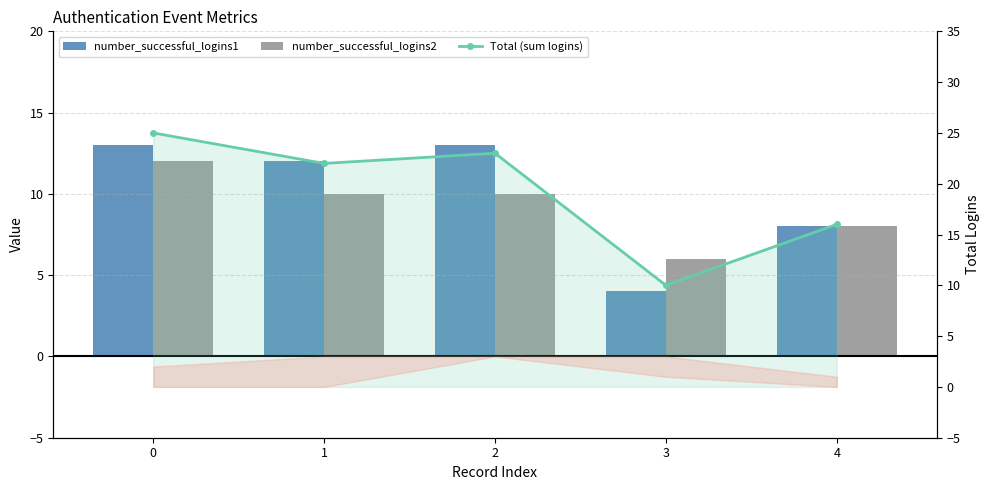

What is the highest value of the number_successful_logins1 series?

13